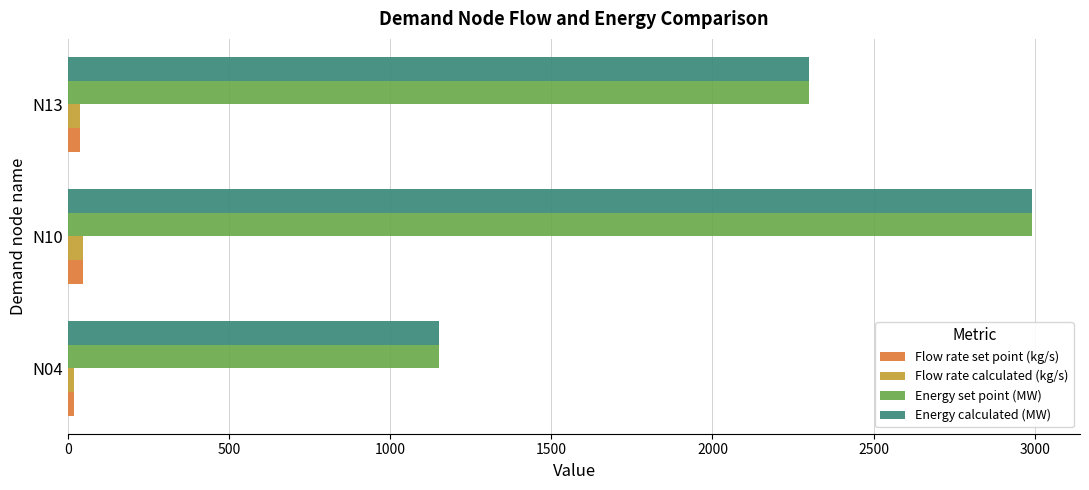

What is the smallest value displayed?

17.7